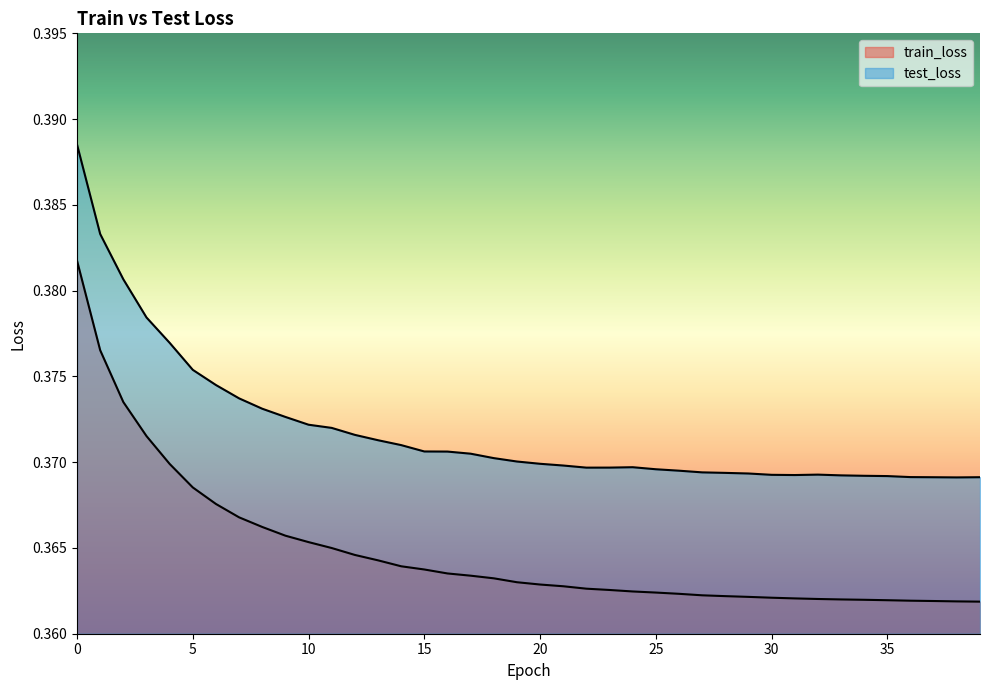

Count the number of categories in the chart.

40